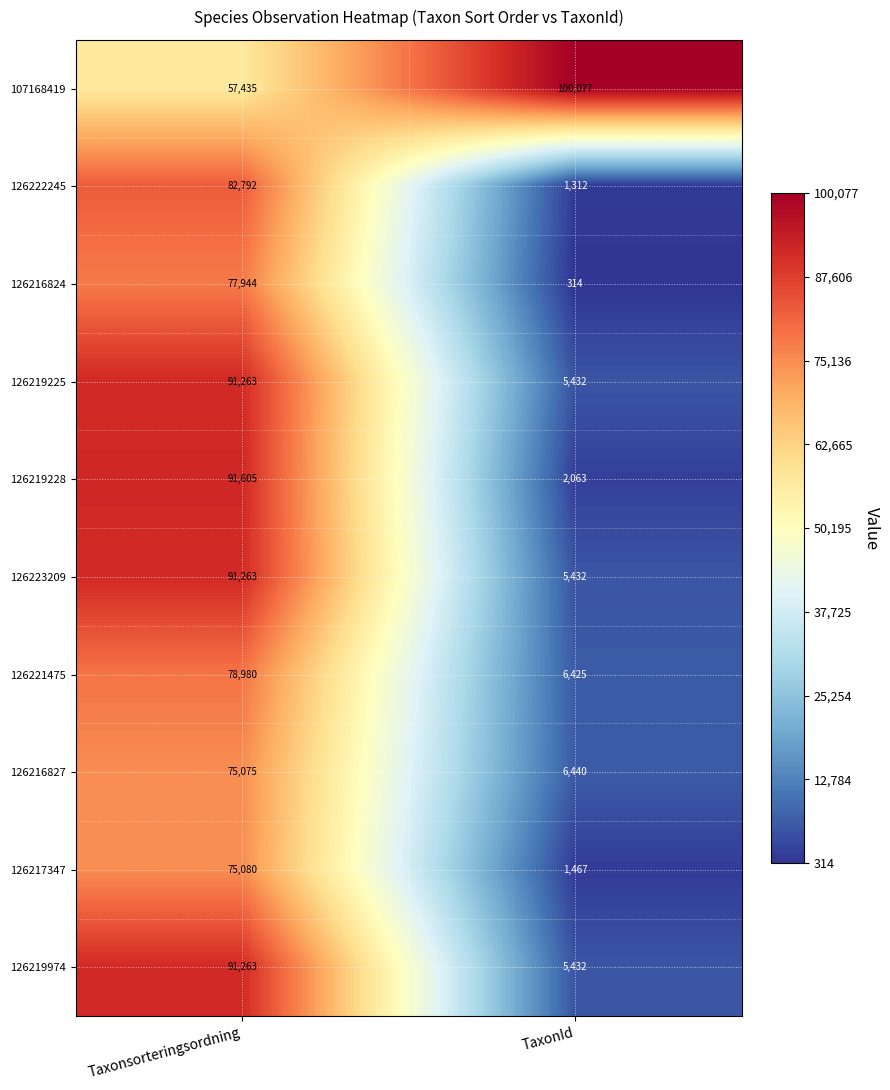

The 126216827 series shows 75075 at Taxonsorteringsordning. True or false?

True